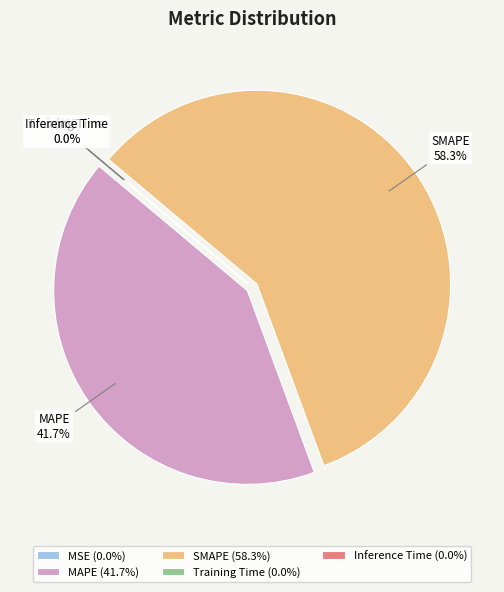

How much of the chart is everything except MAPE?

58.3%